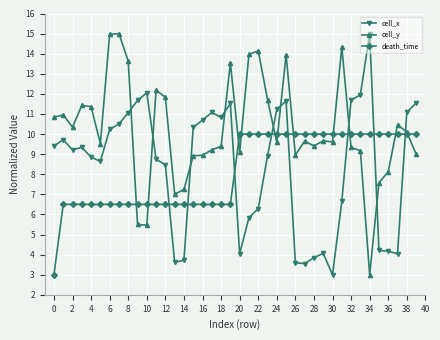

How many intersections are there between death_time and cell_x?

8